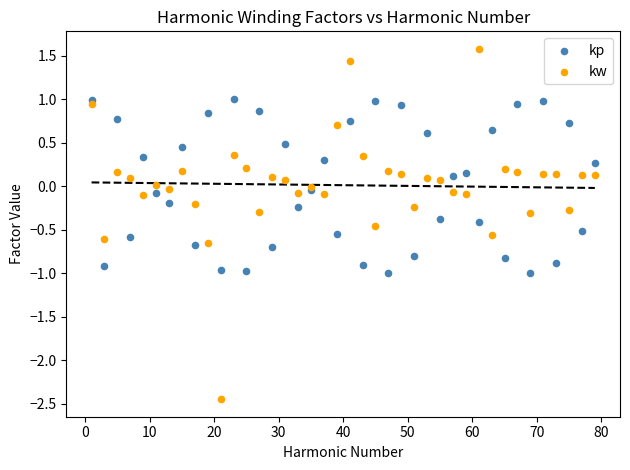

Which series has the widest spread of Y values?

kw